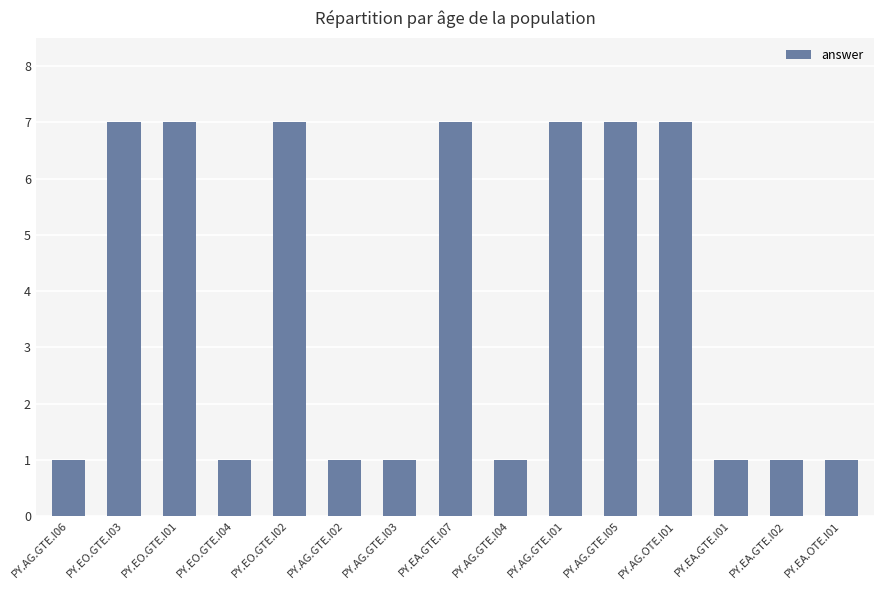

How many series are shown in this chart?

1